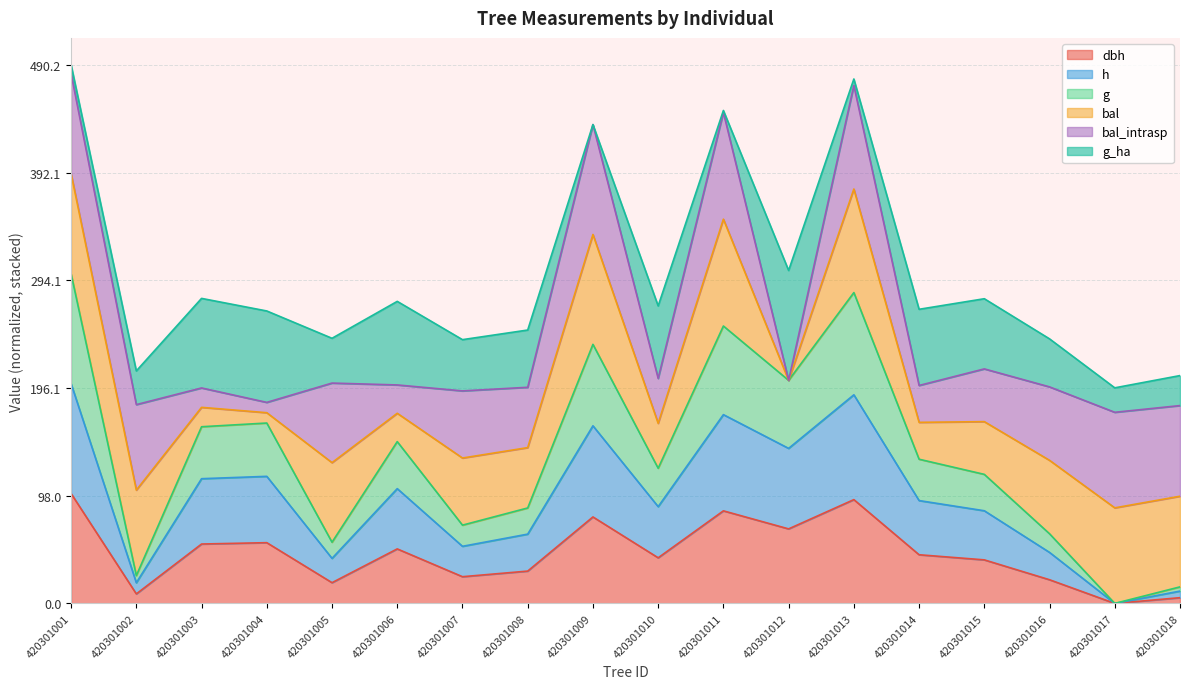

Does the chart have visible grid lines?

Yes